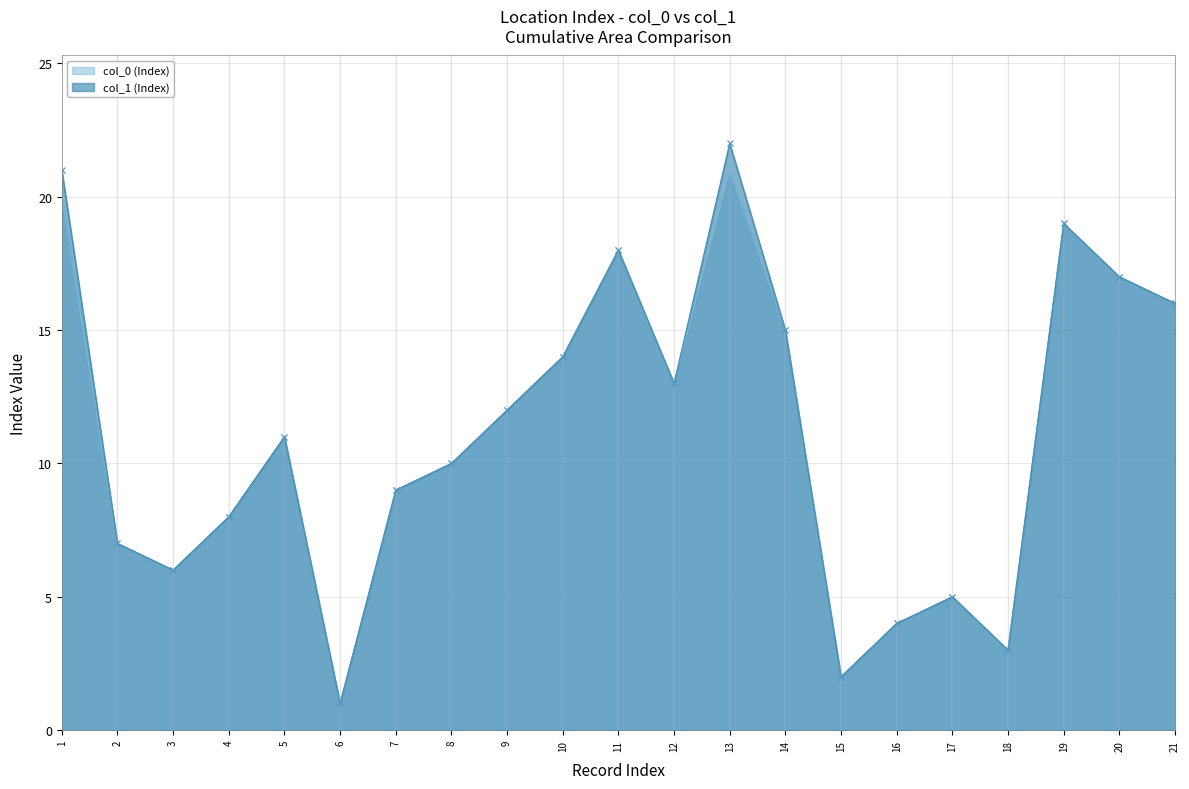

Rank the series by their maximum value, from highest to lowest.

col_1, col_0